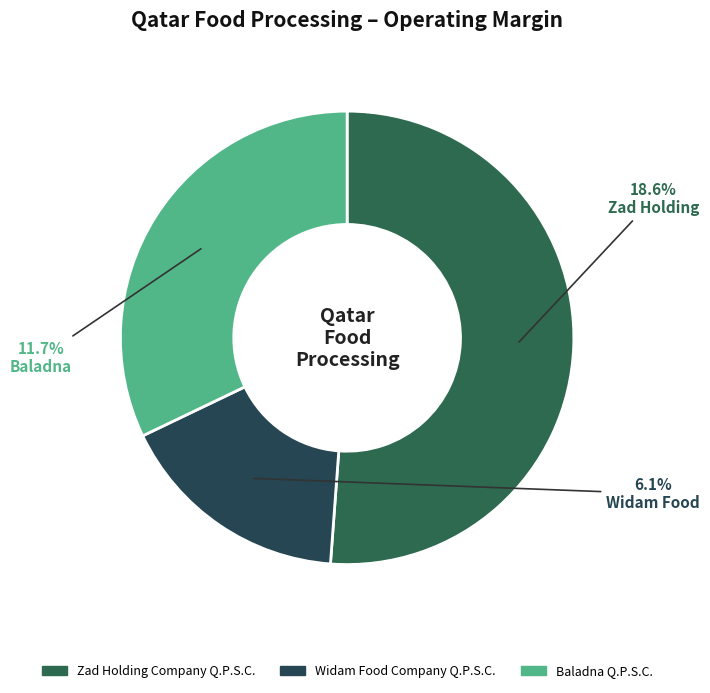

Rank the categories by value from lowest to highest.

Widam Food Company Q.P.S.C., Baladna Q.P.S.C., Zad Holding Company Q.P.S.C.